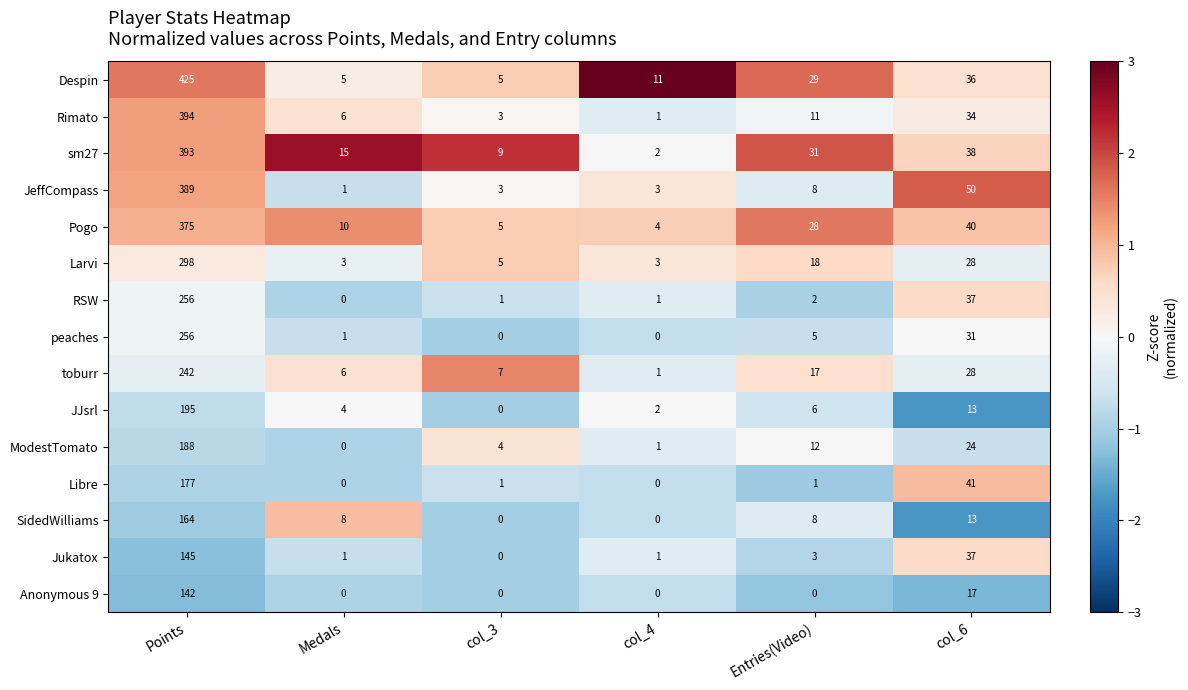

The Larvi series shows 3 at col_3. True or false?

False